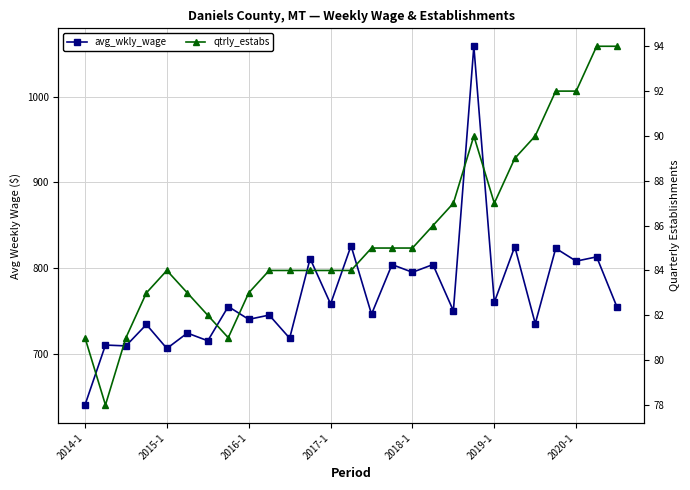

What position from the left is 2020-1?

25